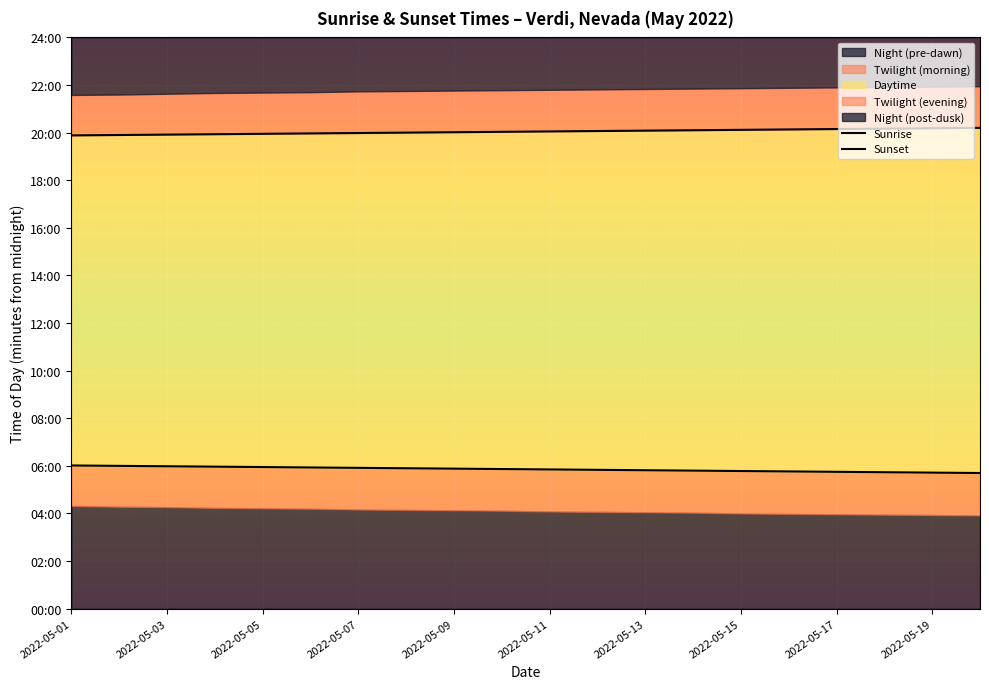

What is the sum of the Sunset values at 2022-05-03 and 2022-05-01?

2388